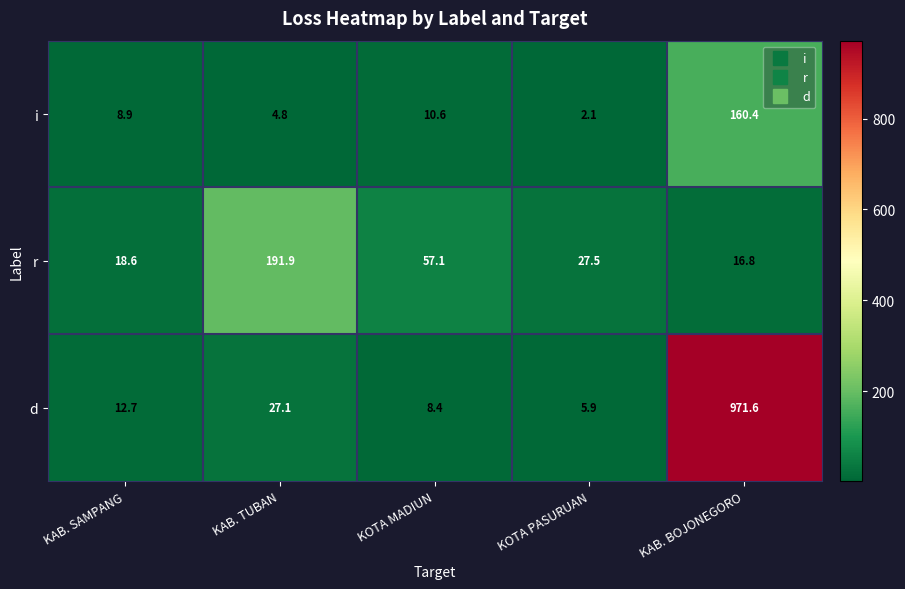

Which series changed the most between KAB. SAMPANG and KOTA MADIUN?

r